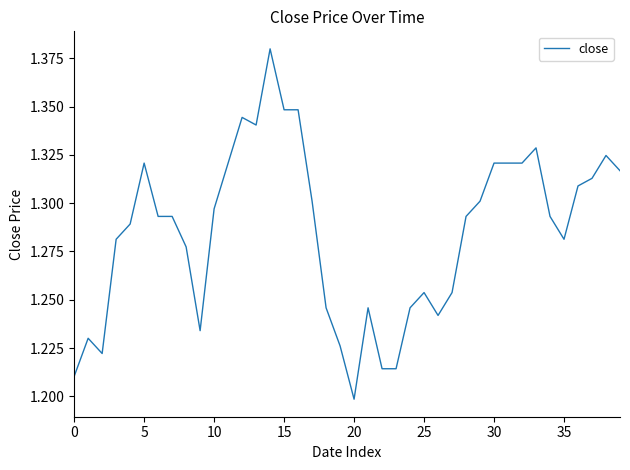

Does the chart display data point markers on the line(s)?

No